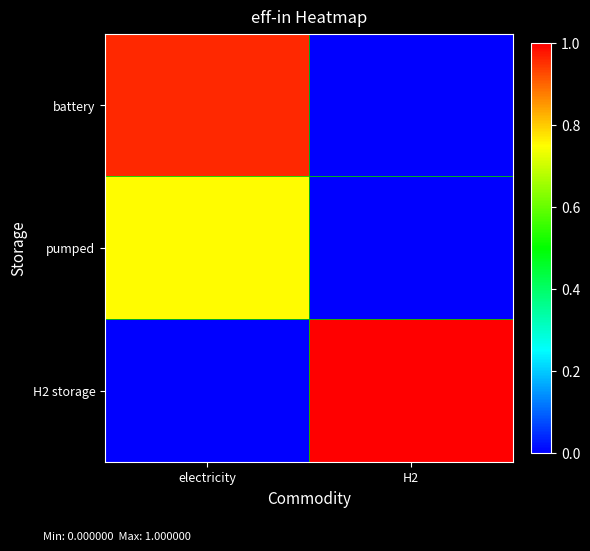

Reading left to right, what are all the values shown in this chart?

battery: electricity=1.0	H2=0.0
pumped: electricity=0.8	H2=0.0
H2 storage: electricity=0.0	H2=1.0